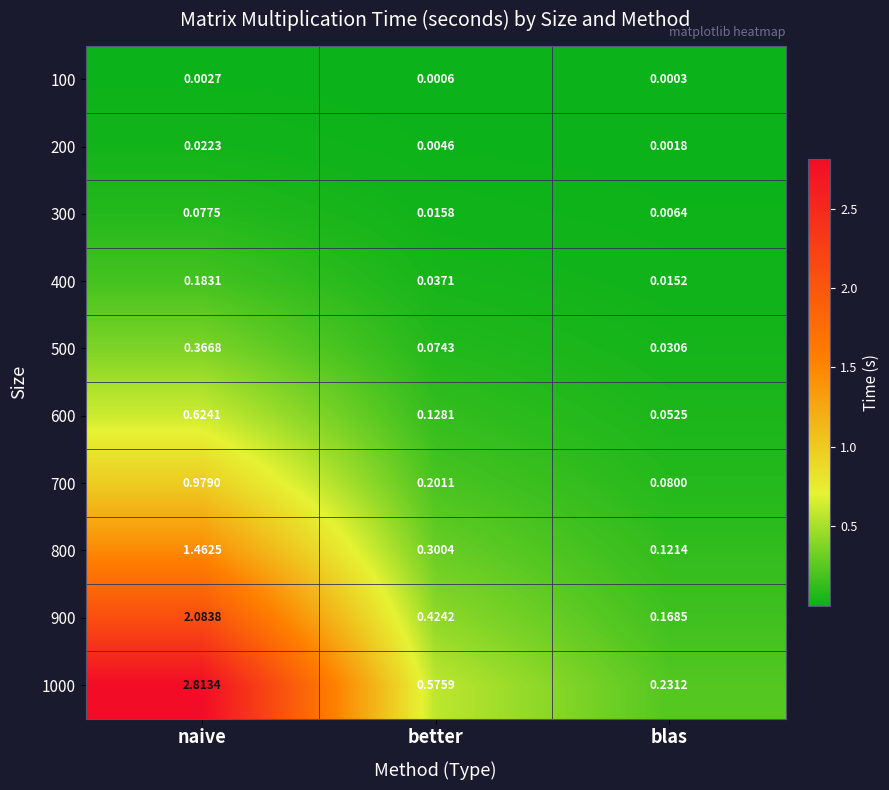

Between better and blas, which series saw the biggest shift?

1000